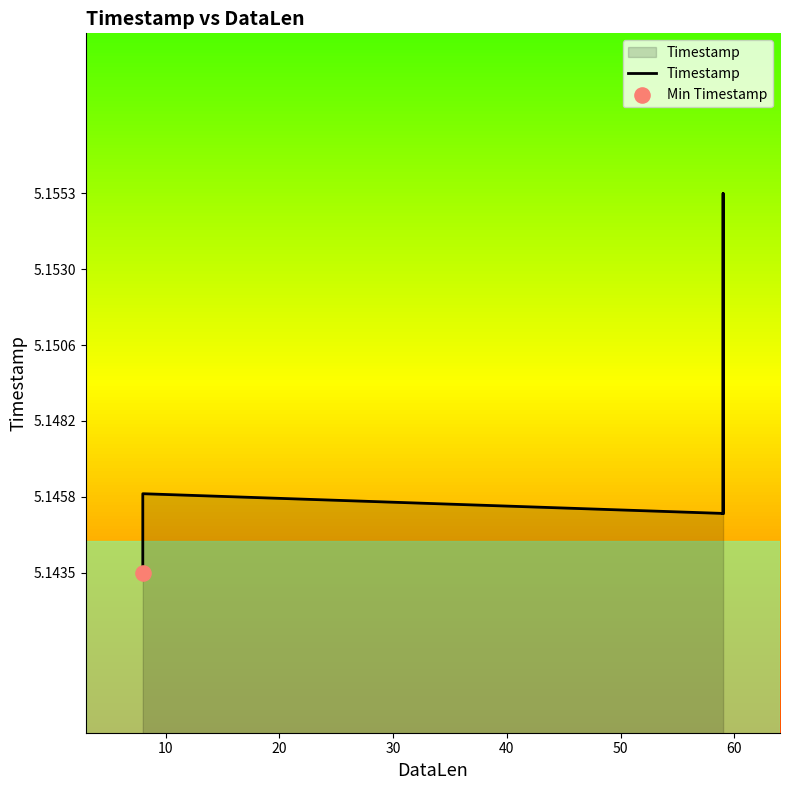

Which has a higher value, 40 or 10?

10